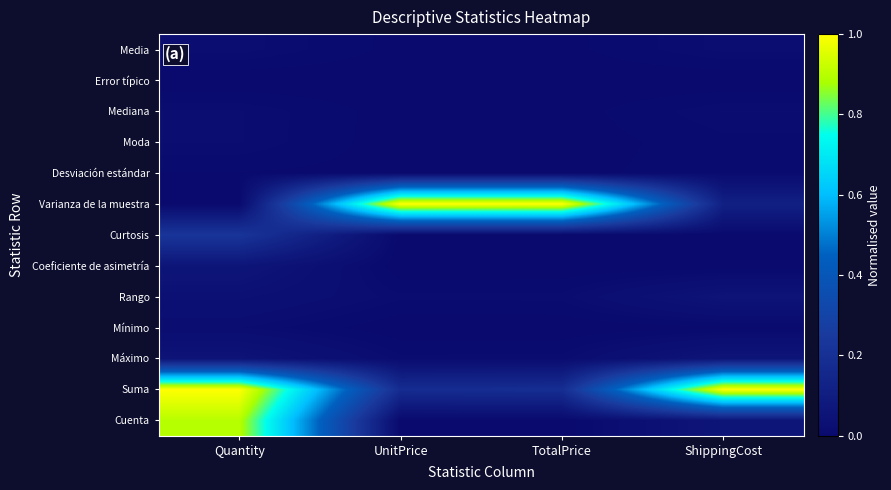

Reading left to right, transcribe all the data shown in this chart.

Media: Quantity=0.0	UnitPrice=0.0	TotalPrice=0.0	ShippingCost=0.0
Error típico: Quantity=0.0	UnitPrice=0.0	TotalPrice=0.0	ShippingCost=0.0
Mediana: Quantity=0.0	UnitPrice=0.0	TotalPrice=0.0	ShippingCost=0.0
Moda: Quantity=0.0	UnitPrice=0.0	TotalPrice=0.0	ShippingCost=0.0
Desviación estándar: Quantity=0.0	UnitPrice=0.0	TotalPrice=0.0	ShippingCost=0.0
Varianza de la muestra: Quantity=0.0	UnitPrice=1.0	TotalPrice=1.0	ShippingCost=0.1
Curtosis: Quantity=0.2	UnitPrice=0.0	TotalPrice=0.0	ShippingCost=0.0
Coeficiente de asimetría: Quantity=0.1	UnitPrice=0.0	TotalPrice=0.0	ShippingCost=0.0
Rango: Quantity=0.0	UnitPrice=0.0	TotalPrice=0.0	ShippingCost=0.1
Mínimo: Quantity=0.0	UnitPrice=0.0	TotalPrice=0.0	ShippingCost=0.0
Máximo: Quantity=0.1	UnitPrice=0.0	TotalPrice=0.0	ShippingCost=0.1
Suma: Quantity=1.0	UnitPrice=0.2	TotalPrice=0.2	ShippingCost=1.0
Cuenta: Quantity=0.9	UnitPrice=0.0	TotalPrice=0.0	ShippingCost=0.1